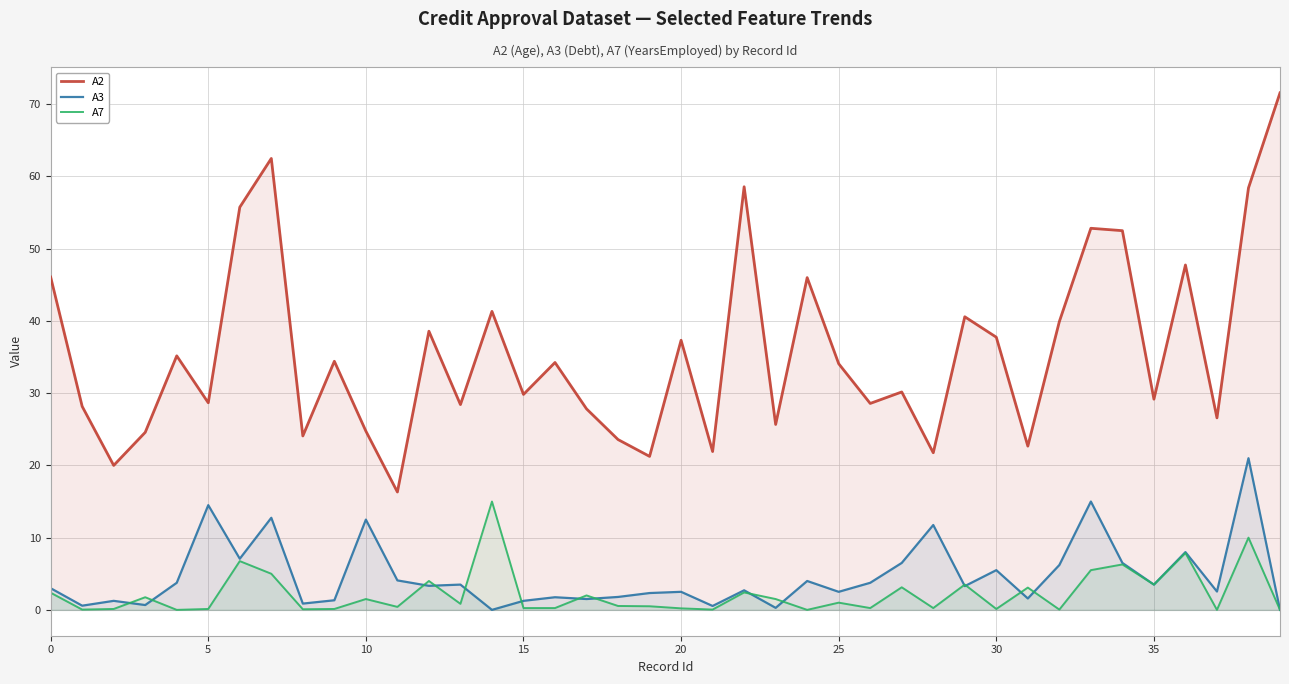

Reading right to left, what are all the values shown in this chart?

A2: 71.6	58.4	26.6	47.8	29.2	52.5	52.8	39.9	22.7	37.8	40.6	21.8	30.2	28.6	34.1	46.0	25.7	58.6	21.9	37.3	21.2	23.6	27.8	34.2	29.8	41.3	28.4	38.6	16.3	24.8	34.4	24.1	62.5	55.8	28.7	35.2	24.6	20.0	28.2	46.1
A3: 0.0	21.0	2.5	8.0	3.5	6.5	15.0	6.2	1.6	5.5	3.3	11.8	6.5	3.8	2.5	4.0	0.3	2.7	0.5	2.5	2.3	1.8	1.5	1.8	1.2	0.0	3.5	3.3	4.1	12.5	1.3	0.9	12.8	7.1	14.5	3.8	0.7	1.2	0.6	3.0
A7: 0.0	10.0	0.0	7.9	3.5	6.3	5.5	0.0	3.1	0.1	3.5	0.2	3.1	0.2	1.0	0.0	1.5	2.4	0.0	0.2	0.5	0.5	2.0	0.2	0.2	15.0	0.8	4.0	0.4	1.5	0.1	0.1	5.0	6.8	0.1	0.0	1.8	0.1	0.0	2.4